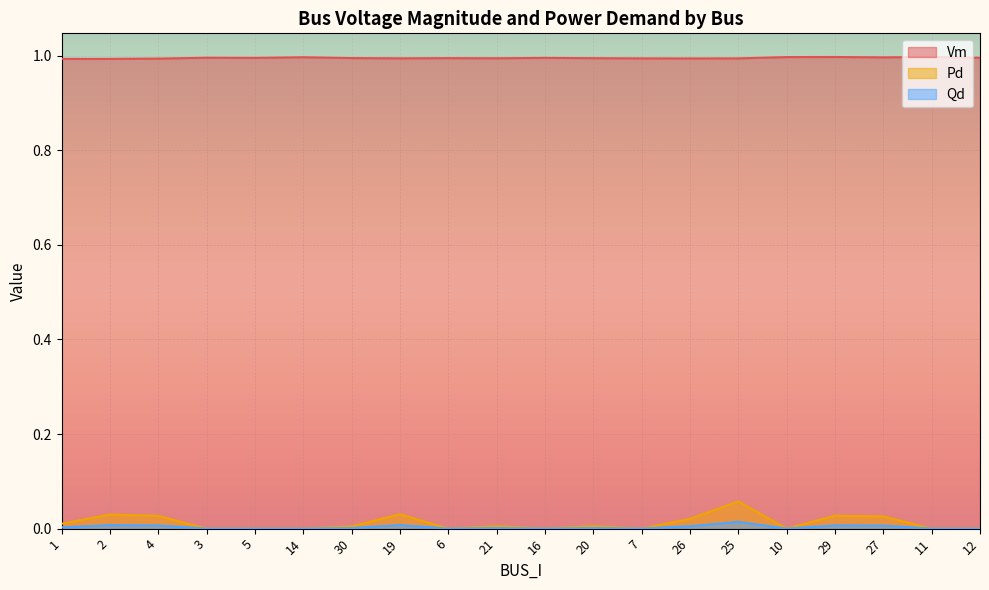

Count the number of data series in this chart.

3